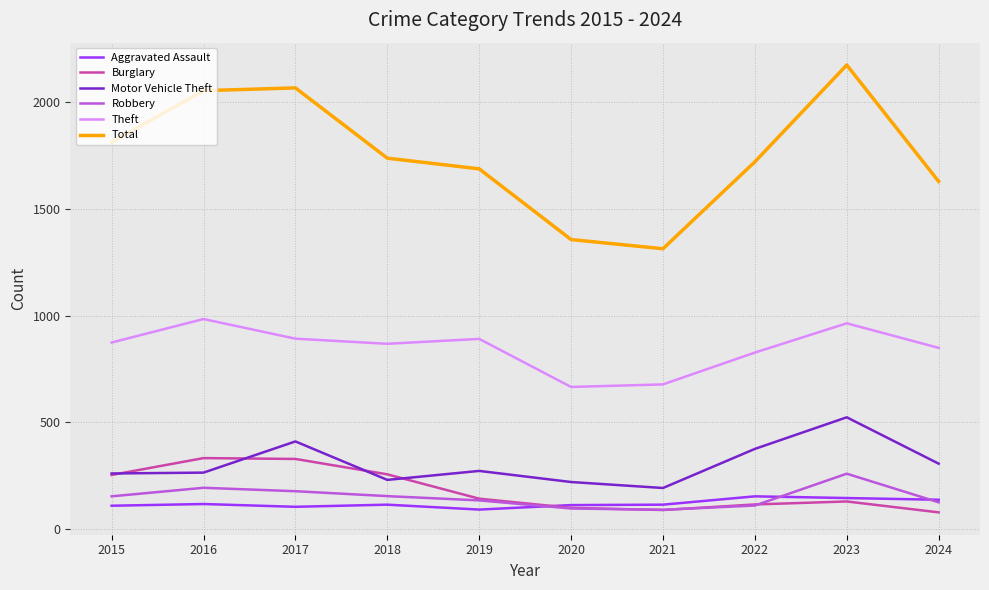

What is the total value across all series at 2023?

4197